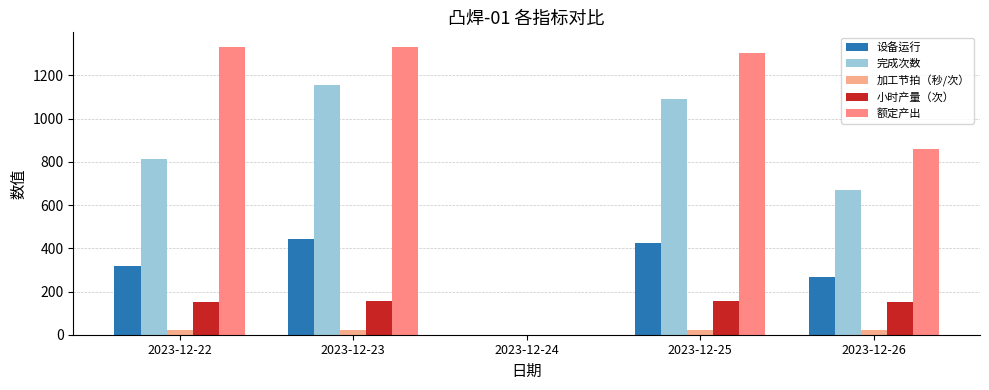

At which label does 额定产出 reach its peak?

2023-12-22